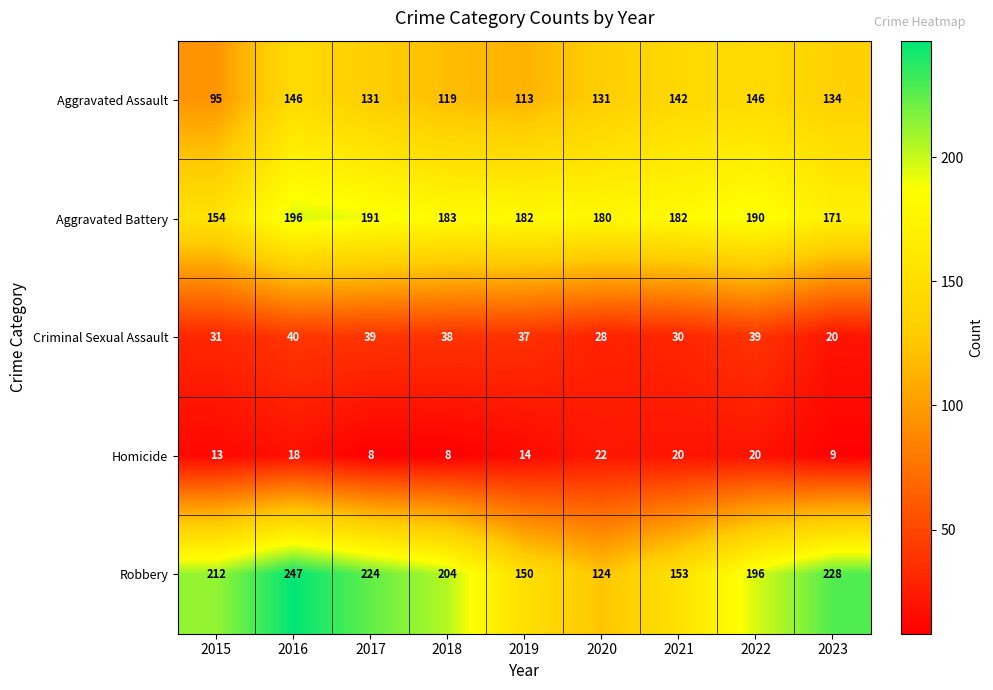

What is the approximate value of Criminal Sexual Assault at 2019?

37